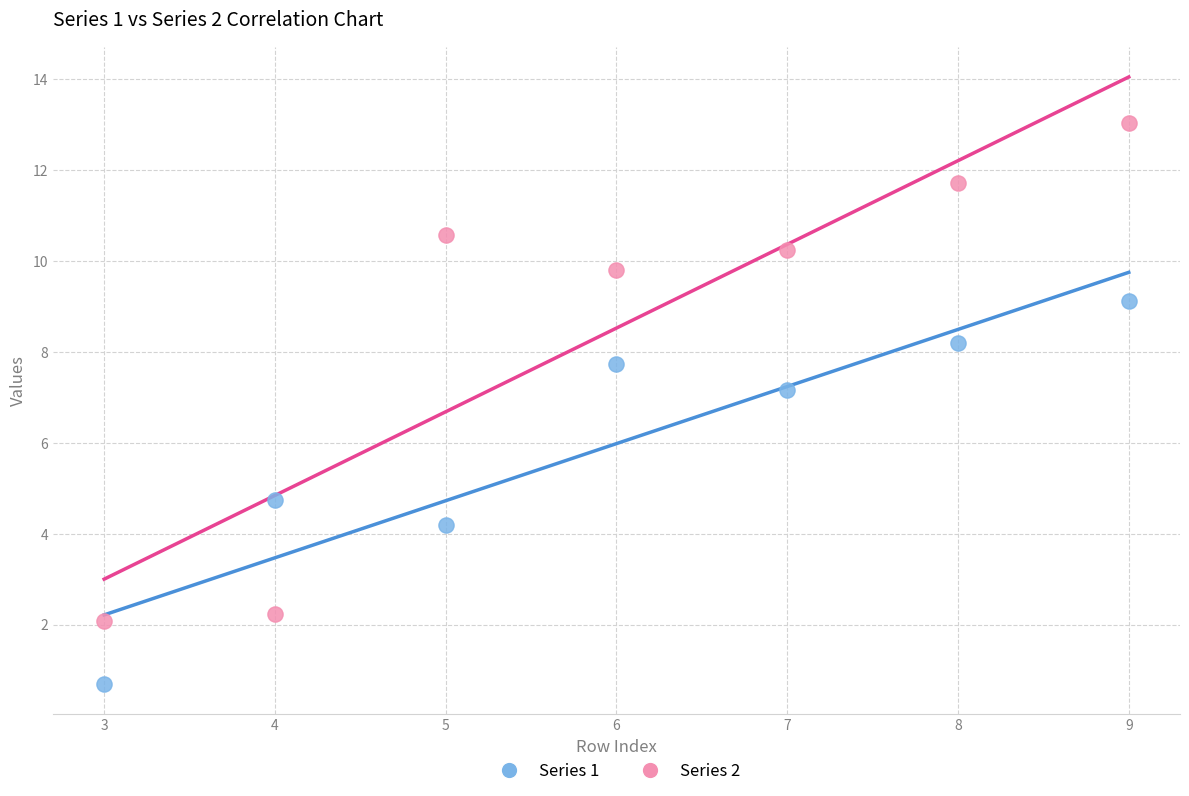

Which series contains the highest Y value?

Series 2